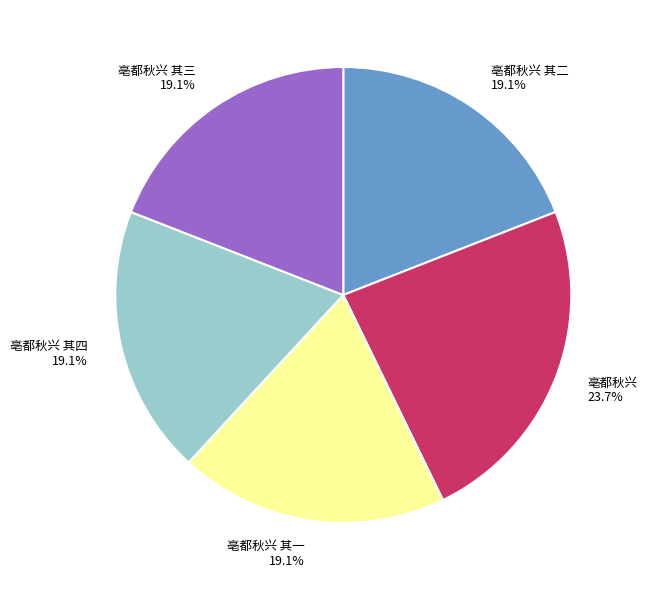

What is the largest slice in the pie chart?

亳都秋兴